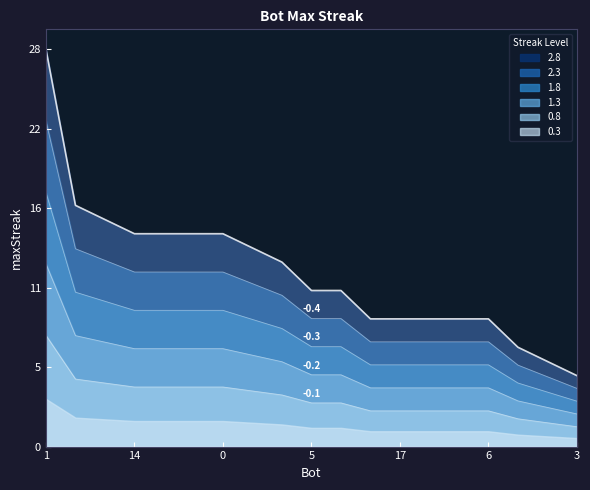

List the labels in order of value, largest first.

1, 12, 9, 14, 11, 2, 0, 13, 7, 5, 4, 18, 17, 15, 10, 6, 8, 16, 3